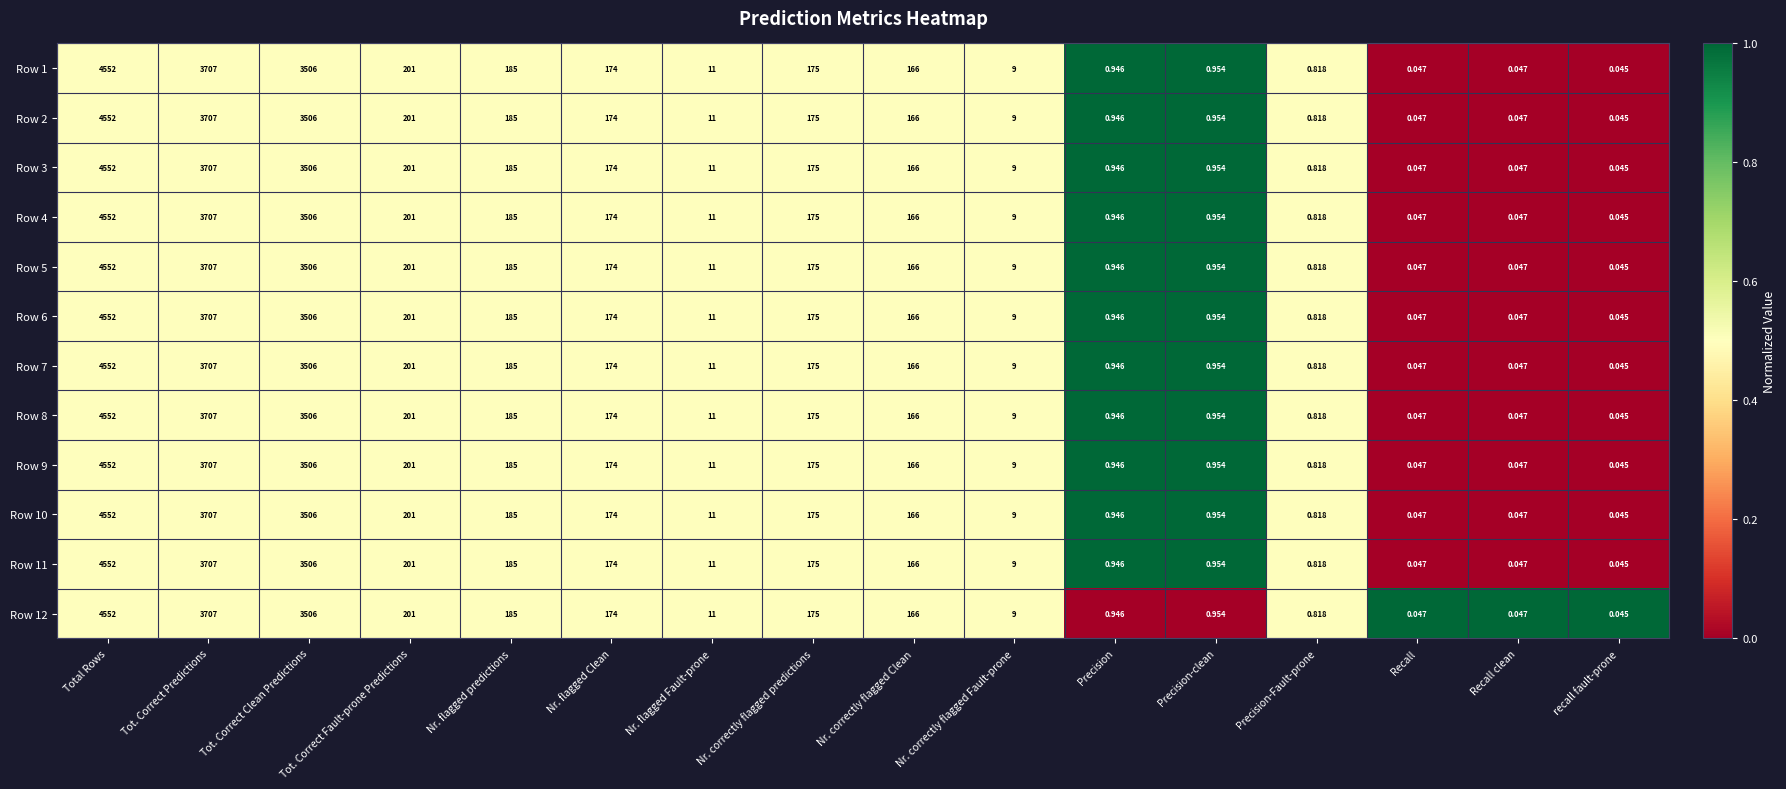

How many distinct data groups are displayed?

12